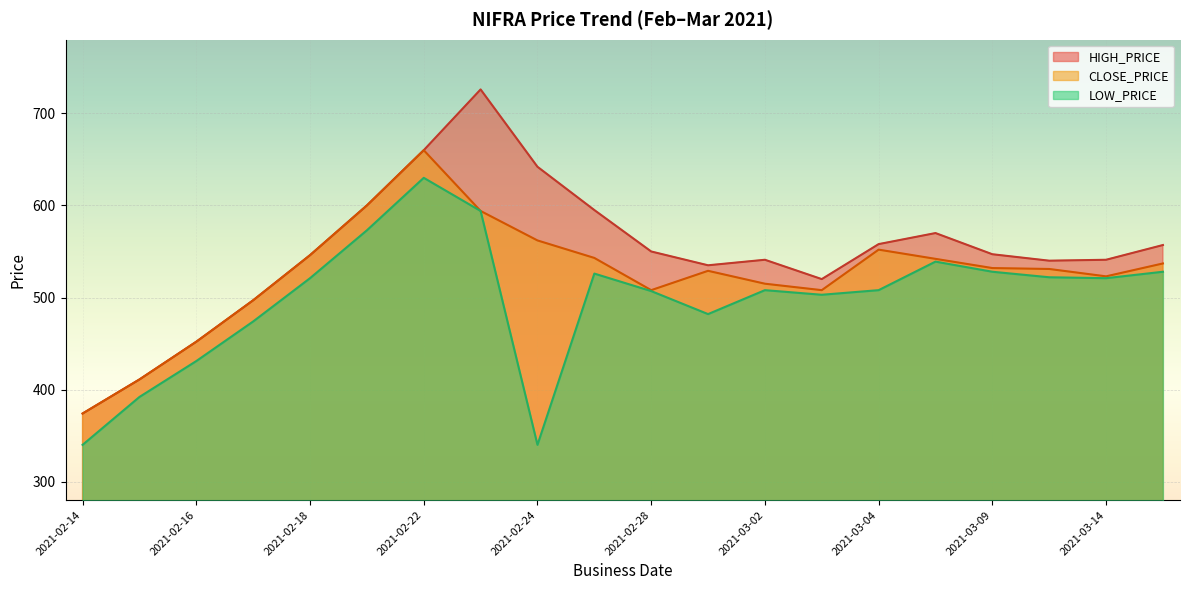

How many lines are shown in the chart?

3